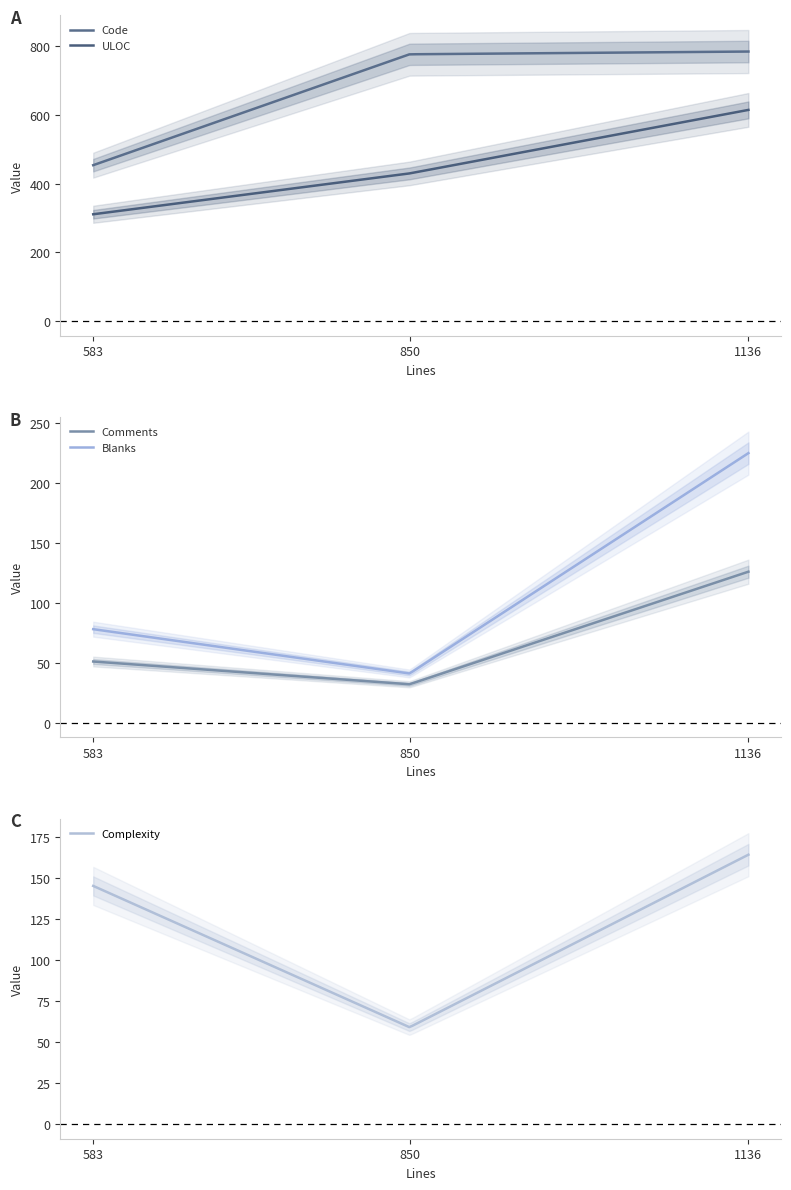

The value of Comments at 583 is 51. True or false?

True